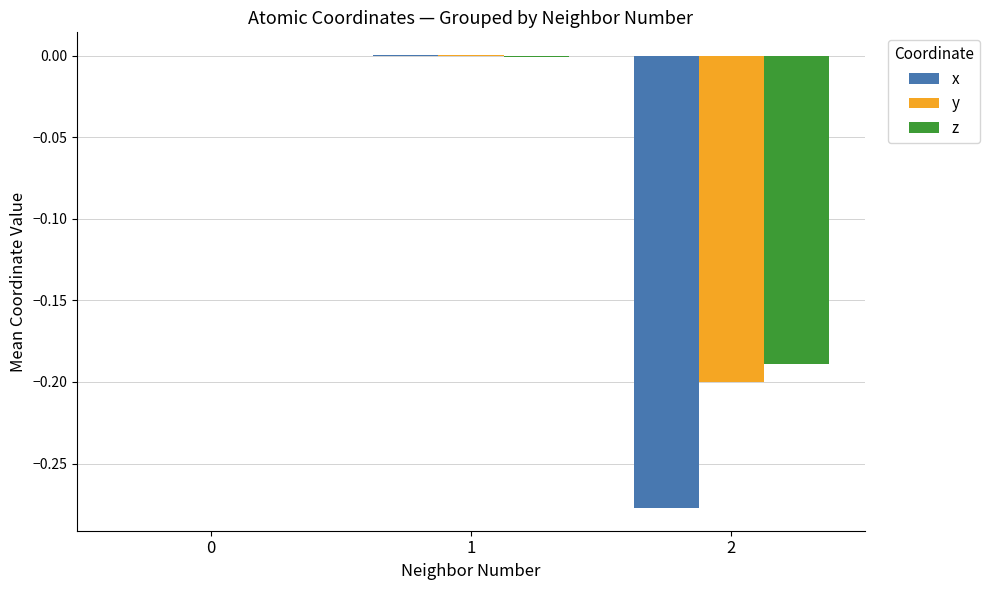

How many data points does each series have?

3